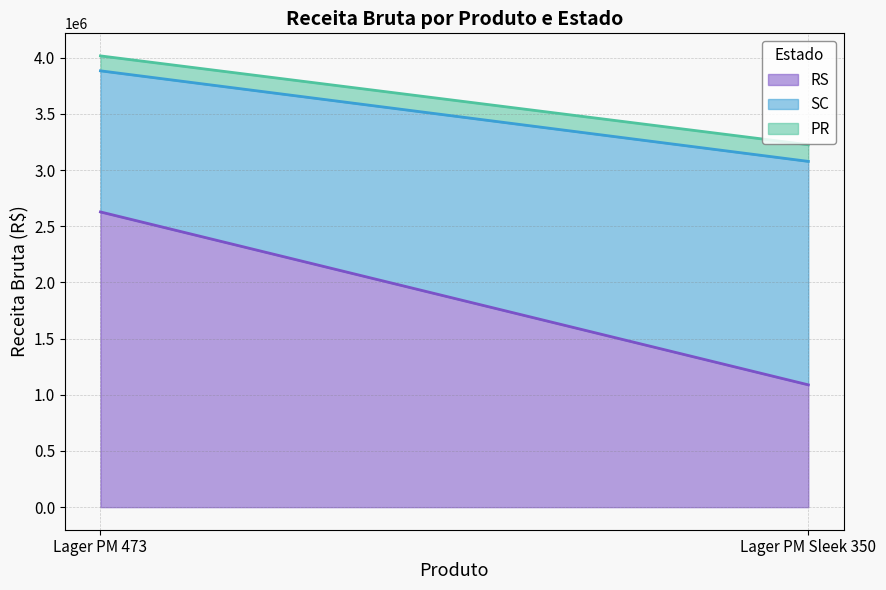

Read the PR value at Lager PM 473.

132769.6